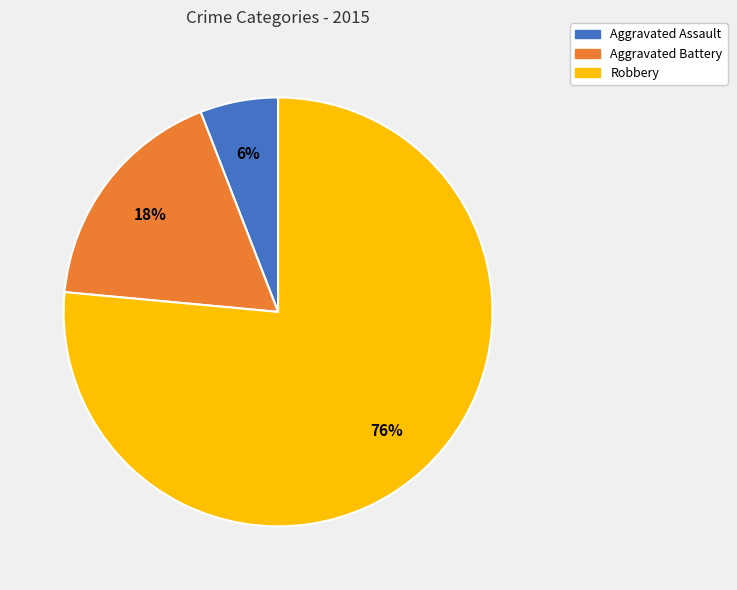

The Aggravated Assault slice represents 6% of the pie. True or false?

True